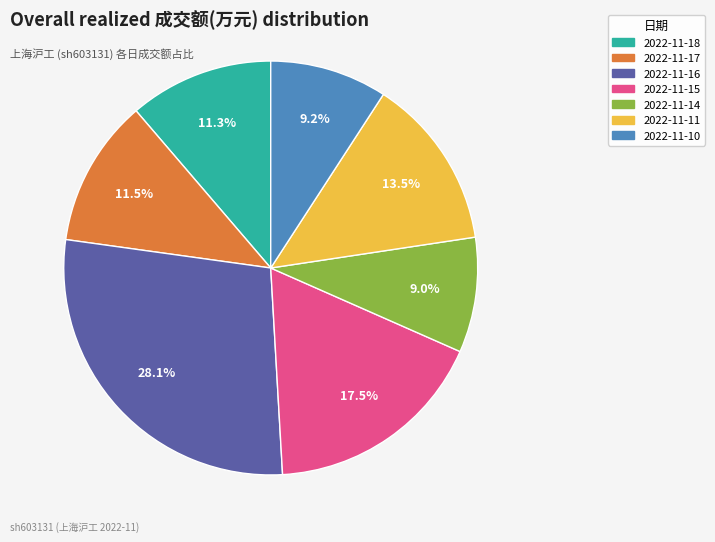

What is the largest slice in the pie chart?

2022-11-16